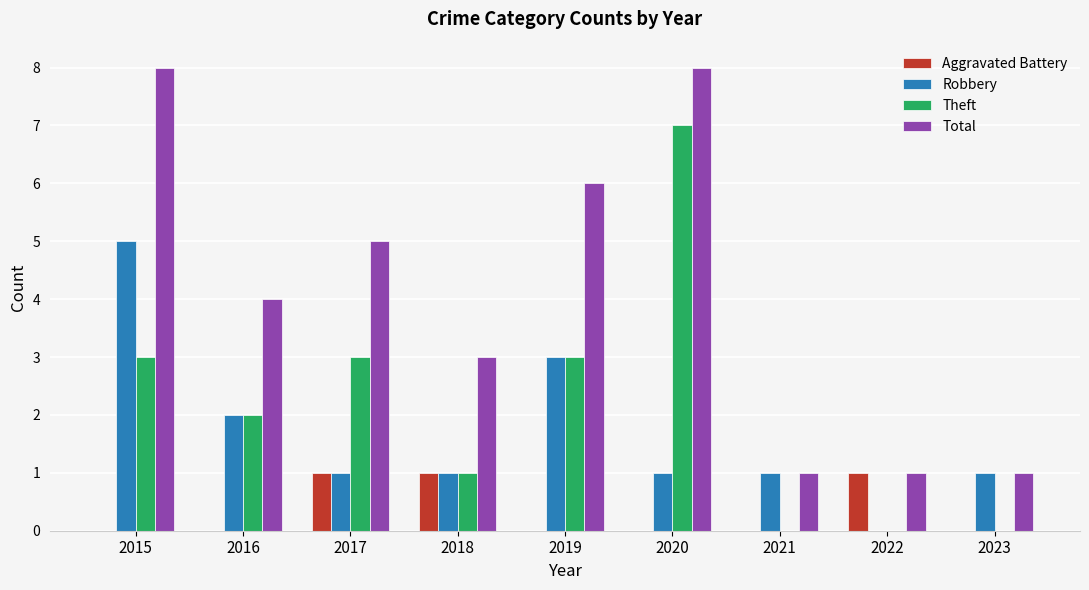

How many categories are shown in the chart?

9